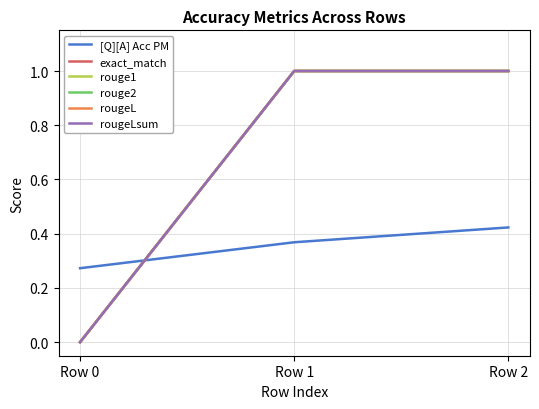

What is the maximum value for exact_match?

1.0